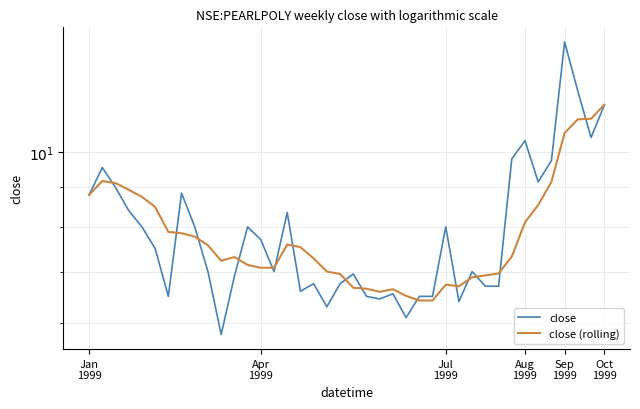

Between 32 and 36, which series saw the biggest shift?

close